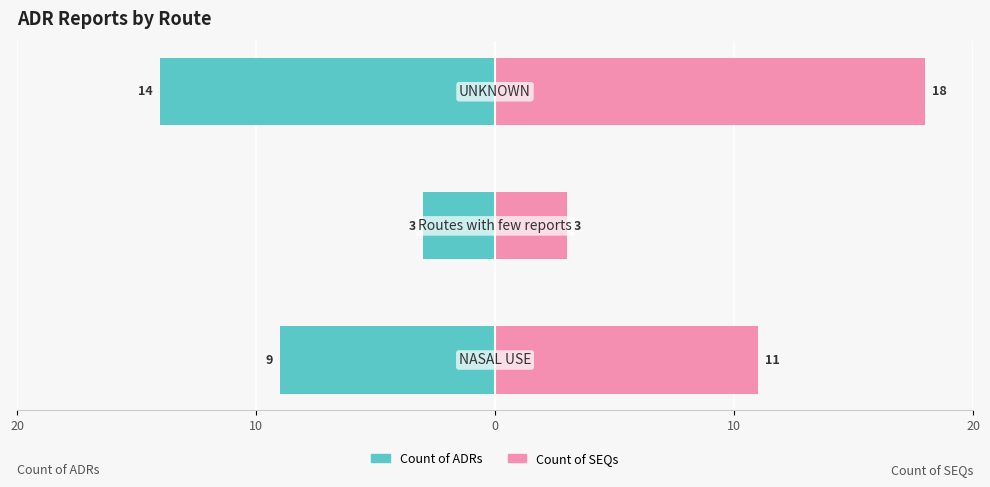

Reading right to left, transcribe all the data shown in this chart.

Count of ADRs: 0=-14	10=-3	20=-9
Count of SEQs: 0=18	10=3	20=11